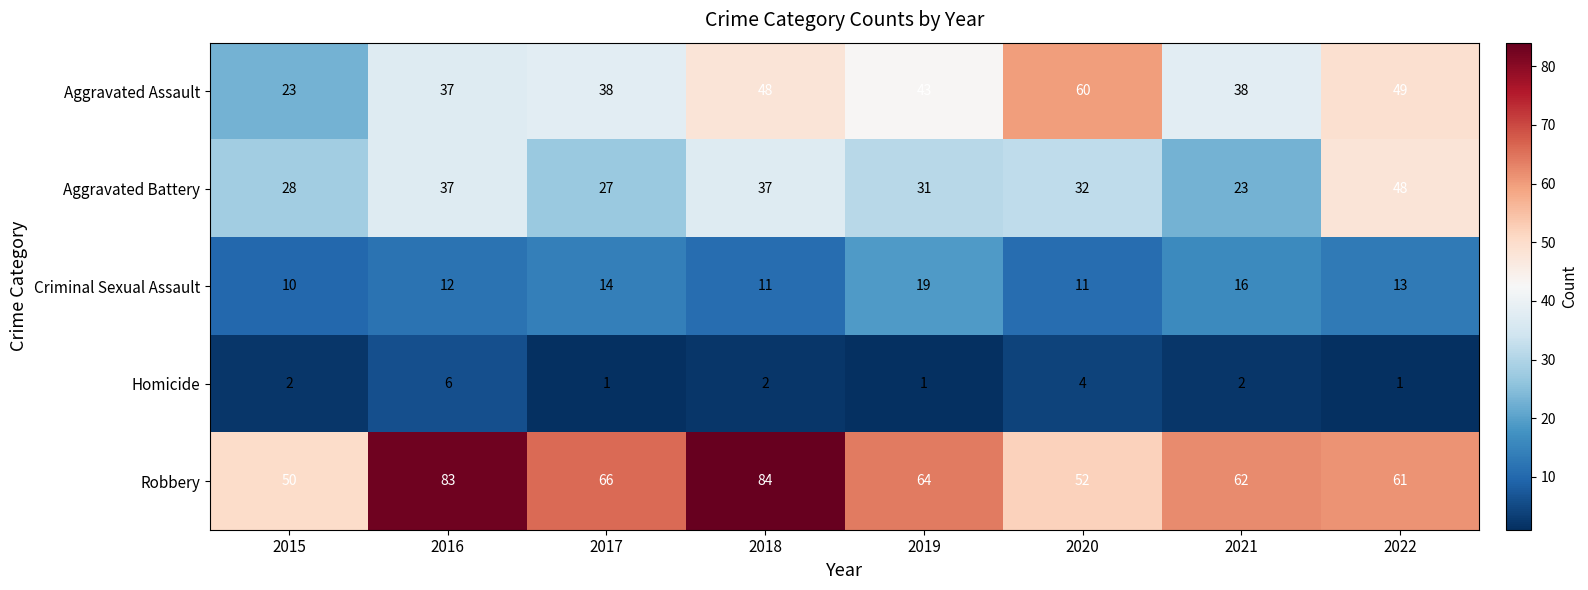

What is the difference between the maximum and minimum values in the Aggravated Assault series?

37